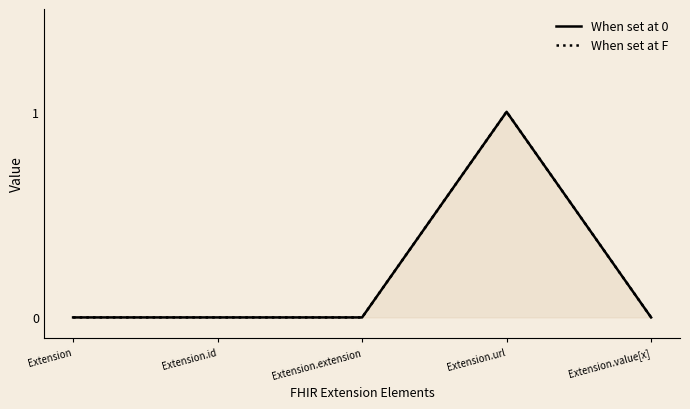

Reading right to left, transcribe all the data shown in this chart.

When set at 0: Extension.value[x]=0	Extension.url=1	Extension.extension=0	Extension.id=0	Extension=0
When set at F: Extension.value[x]=0	Extension.url=1	Extension.extension=0	Extension.id=0	Extension=0